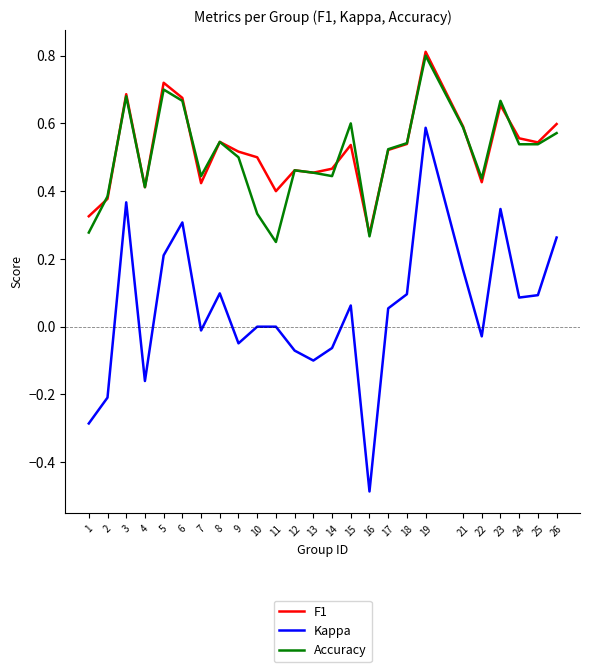

The Kappa series shows 0.1 at 21. True or false?

False